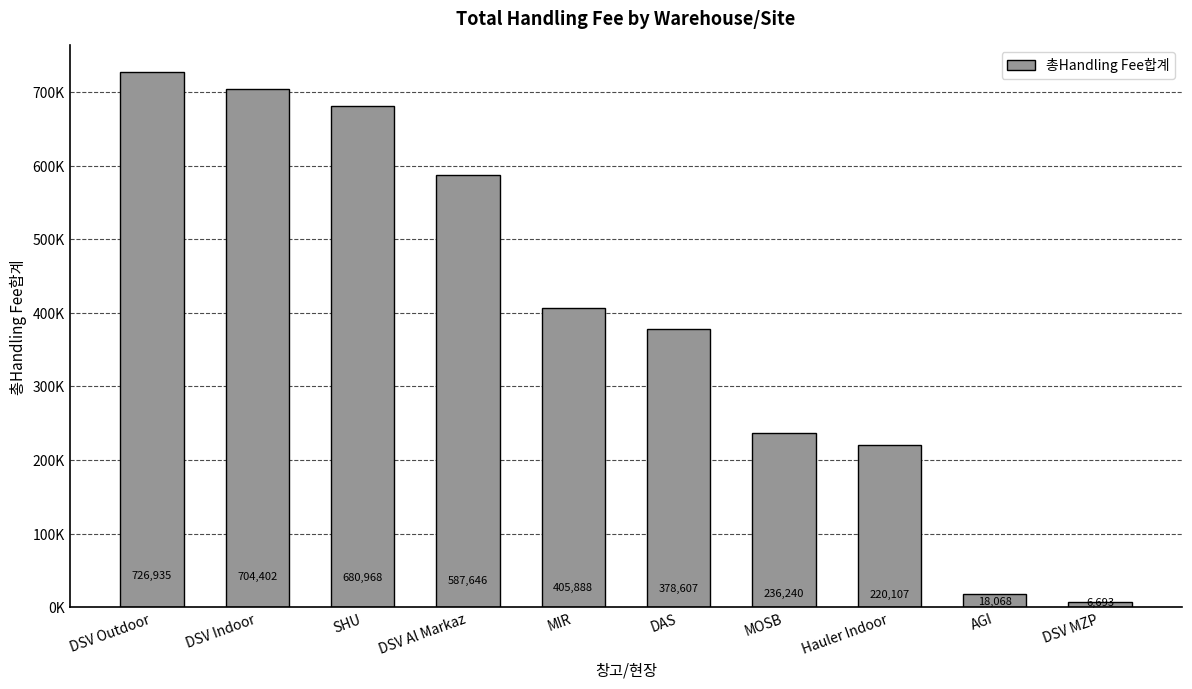

What is the difference between the maximum and second lowest values?

708867.6